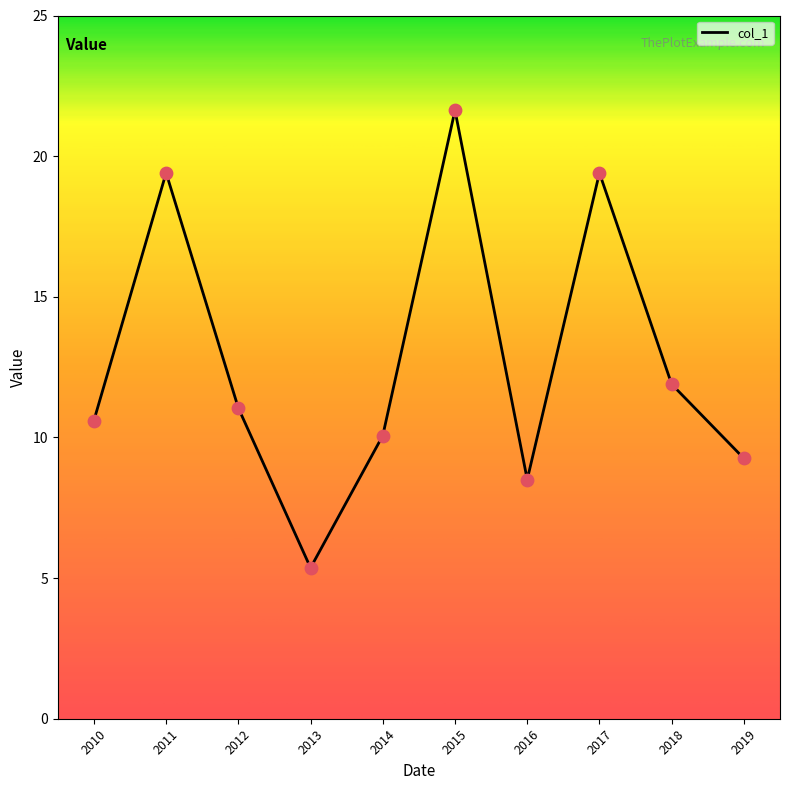

Which has a higher value, 2014 or 2019?

2014